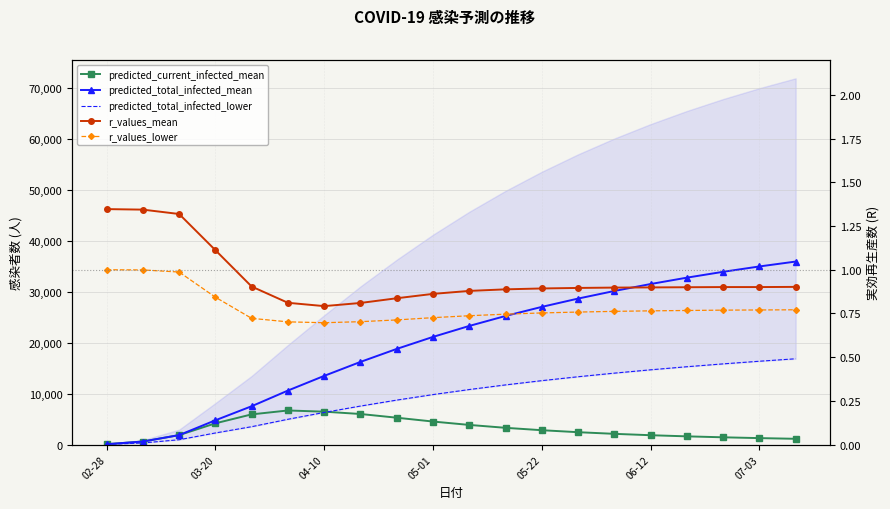

The value of predicted_total_infected_lower at 05-22 is 22516.2. True or false?

False